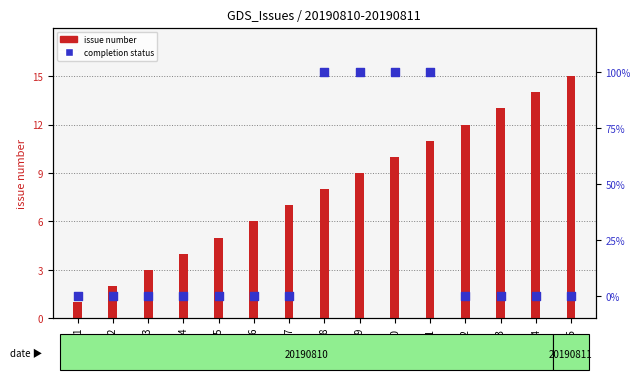

What are all the series names shown in the legend?

issue number, completion status